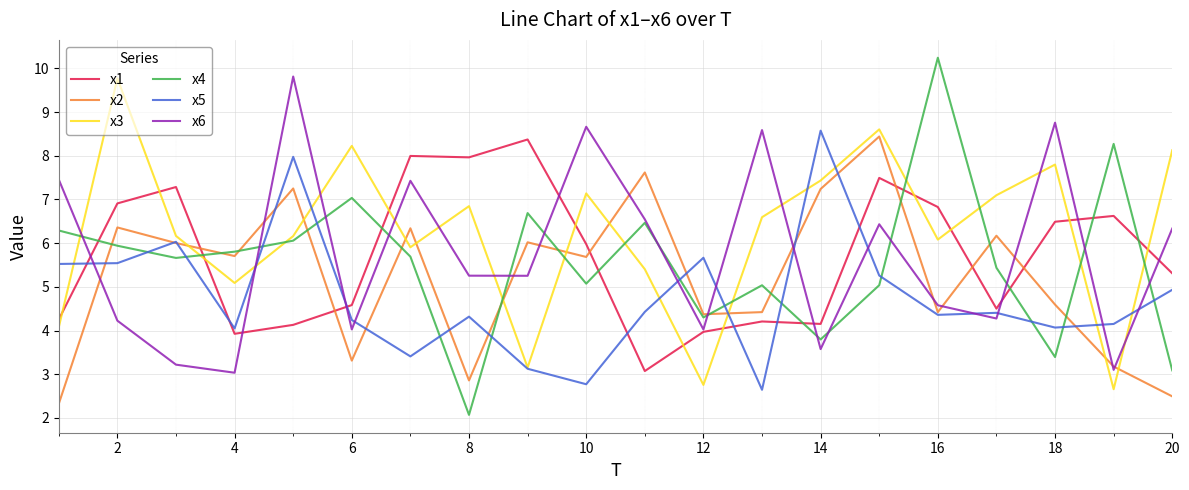

After their last crossing, which series has the higher values: x6 or x5?

x6